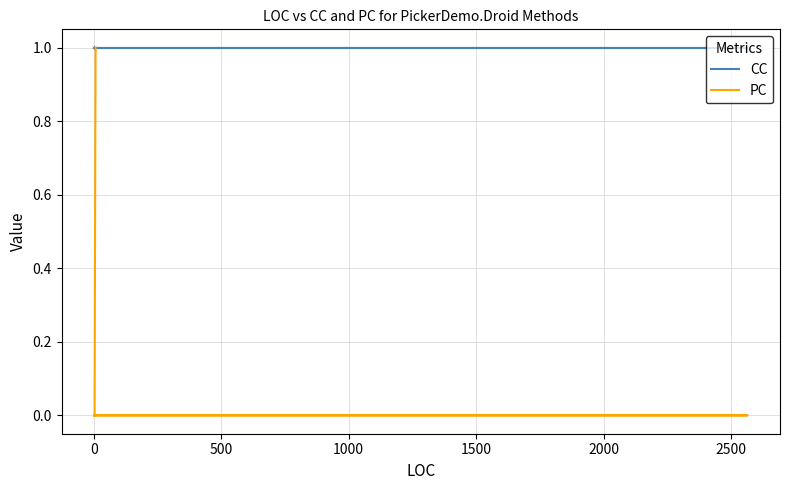

True or false: CC and PC intersect in this chart.

False